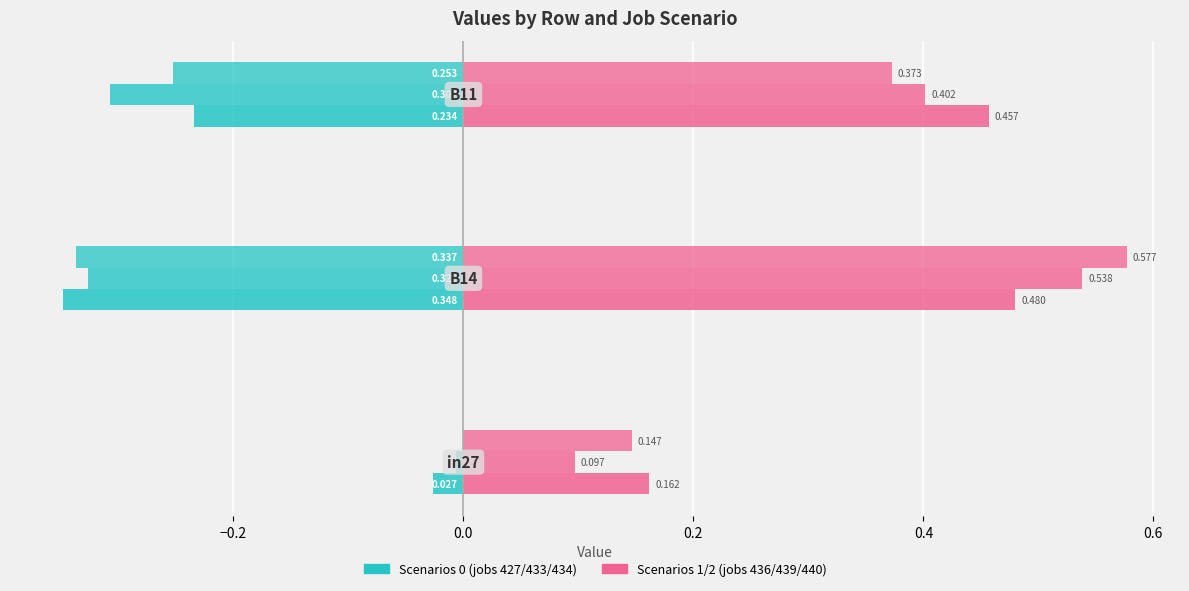

How many distinct data groups are displayed?

6